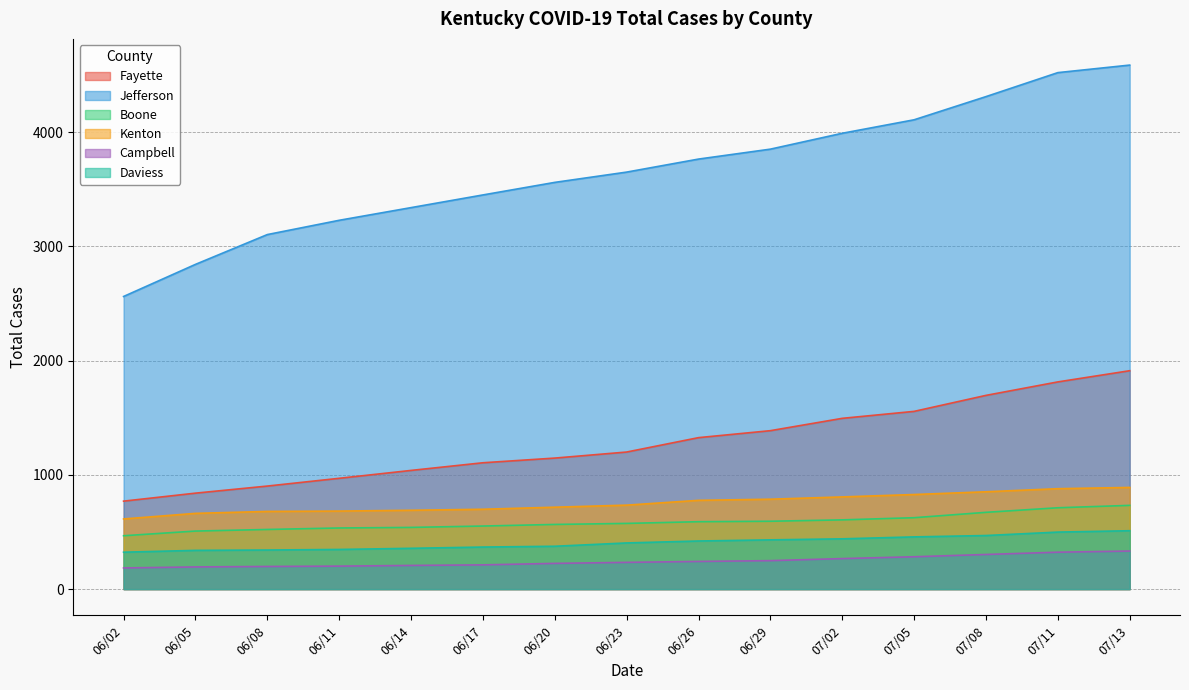

Reading right to left, what are all the values shown in this chart?

Fayette: 07/13=1912	07/11=1814	07/08=1696	07/05=1556	07/02=1495	06/29=1387	06/26=1326	06/23=1200	06/20=1147	06/17=1106	06/14=1039	06/11=970	06/08=902	06/05=840	06/02=770
Jefferson: 07/13=4588	07/11=4522	07/08=4312	07/05=4109	07/02=3991	06/29=3852	06/26=3765	06/23=3651	06/20=3561	06/17=3451	06/14=3340	06/11=3229	06/08=3104	06/05=2843	06/02=2562
Boone: 07/13=733	07/11=712	07/08=672	07/05=625	07/02=606	06/29=594	06/26=590	06/23=575	06/20=566	06/17=552	06/14=540	06/11=535	06/08=522	06/05=508	06/02=467
Kenton: 07/13=890	07/11=879	07/08=852	07/05=828	07/02=807	06/29=787	06/26=777	06/23=735	06/20=717	06/17=699	06/14=690	06/11=683	06/08=680	06/05=663	06/02=614
Campbell: 07/13=333	07/11=323	07/08=303	07/05=283	07/02=267	06/29=249	06/26=242	06/23=234	06/20=225	06/17=212	06/14=207	06/11=201	06/08=198	06/05=194	06/02=185
Daviess: 07/13=511	07/11=499	07/08=469	07/05=457	07/02=440	06/29=431	06/26=421	06/23=404	06/20=375	06/17=368	06/14=357	06/11=347	06/08=342	06/05=339	06/02=323